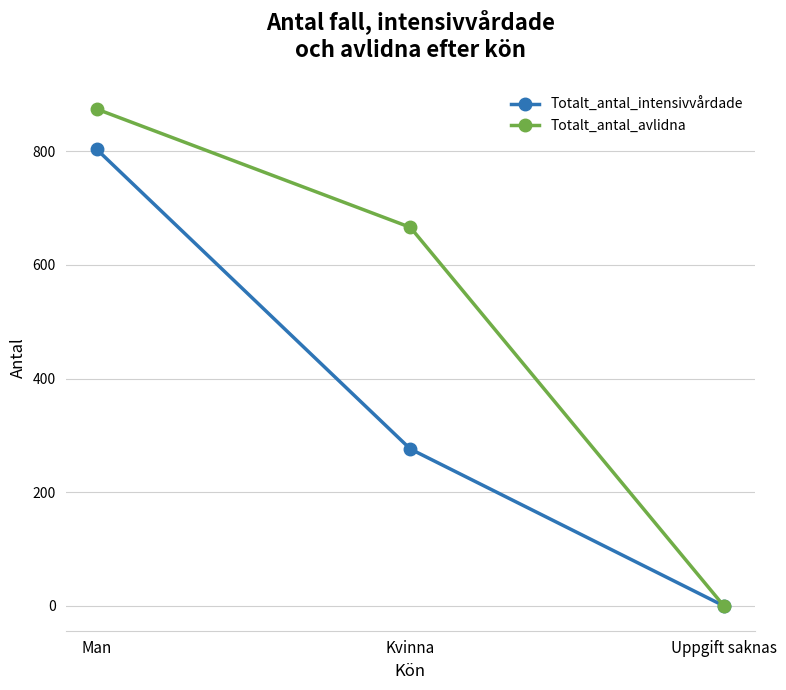

What is the difference between the highest and lowest values at Kvinna?

390